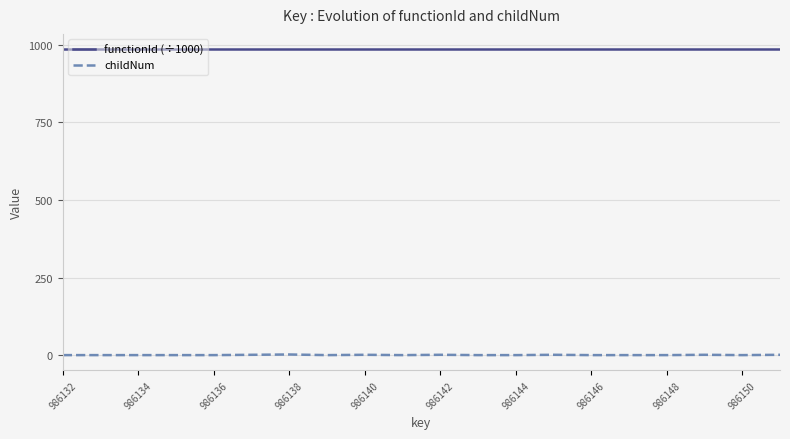

What is the maximum value shown in the chart?

986.1